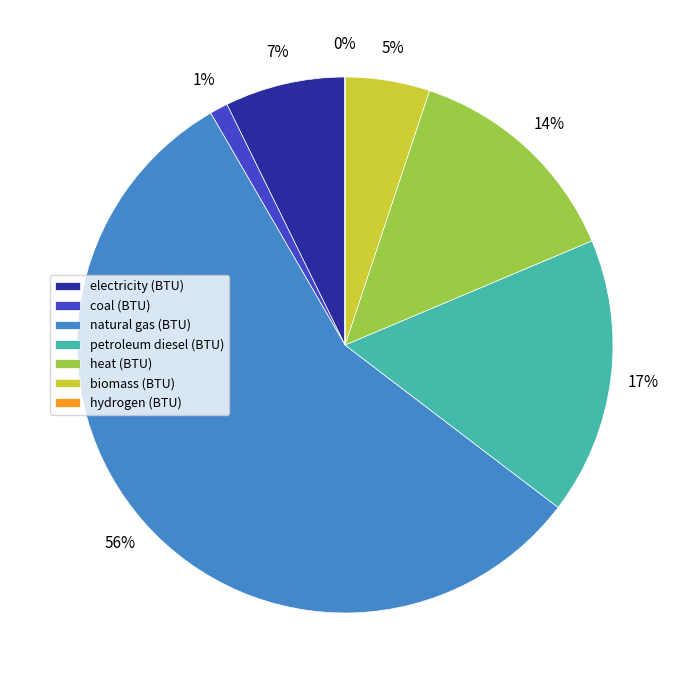

The heat (BTU) slice represents 25% of the pie. True or false?

False